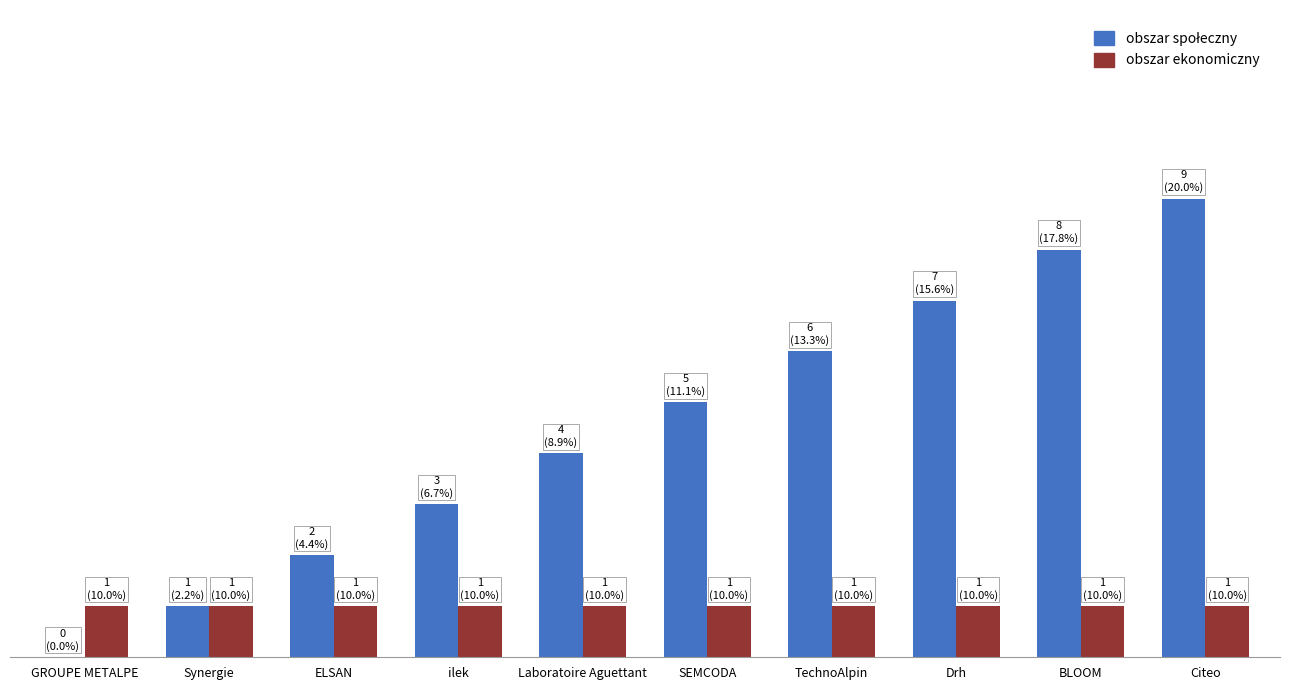

Are the bars grouped side by side (vs. stacked)?

Yes